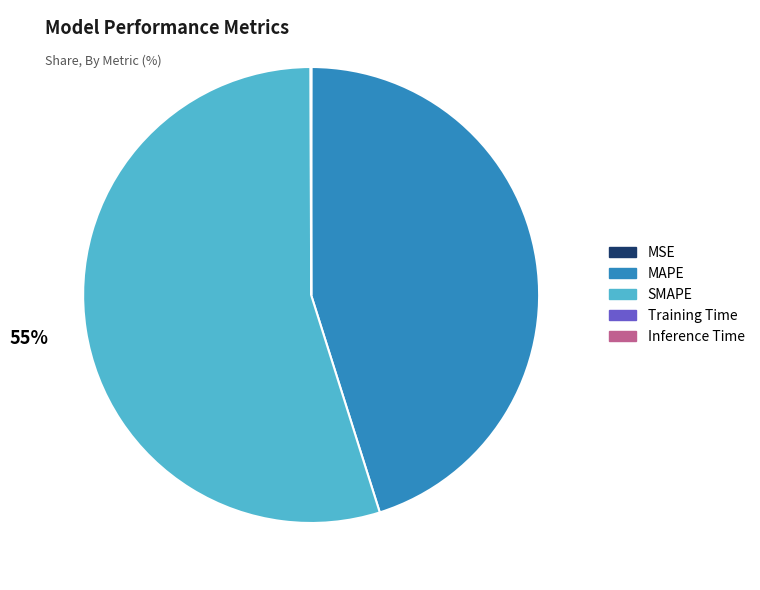

To the nearest percent, what is the average slice percentage?

20%